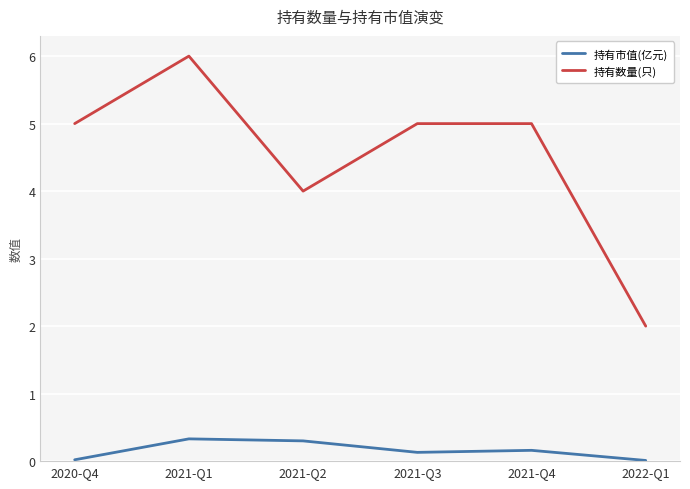

At 2021-Q3, list the series in order from smallest to largest.

持有市值(亿元), 持有数量(只)